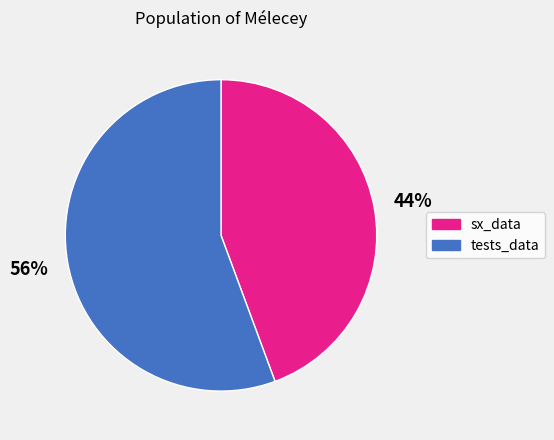

Is there any slice that represents more than half of the pie?

Yes